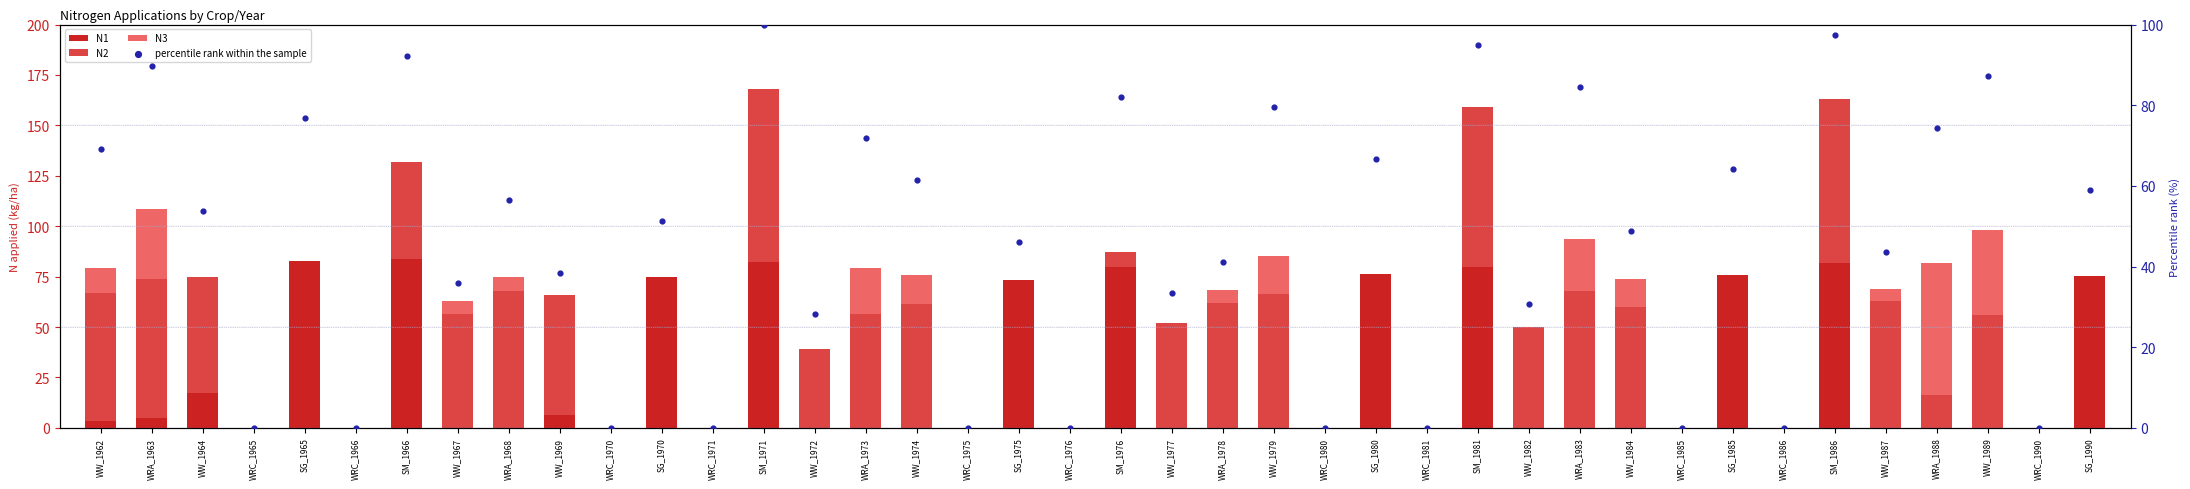

Which series reaches the minimum Y coordinate?

N1